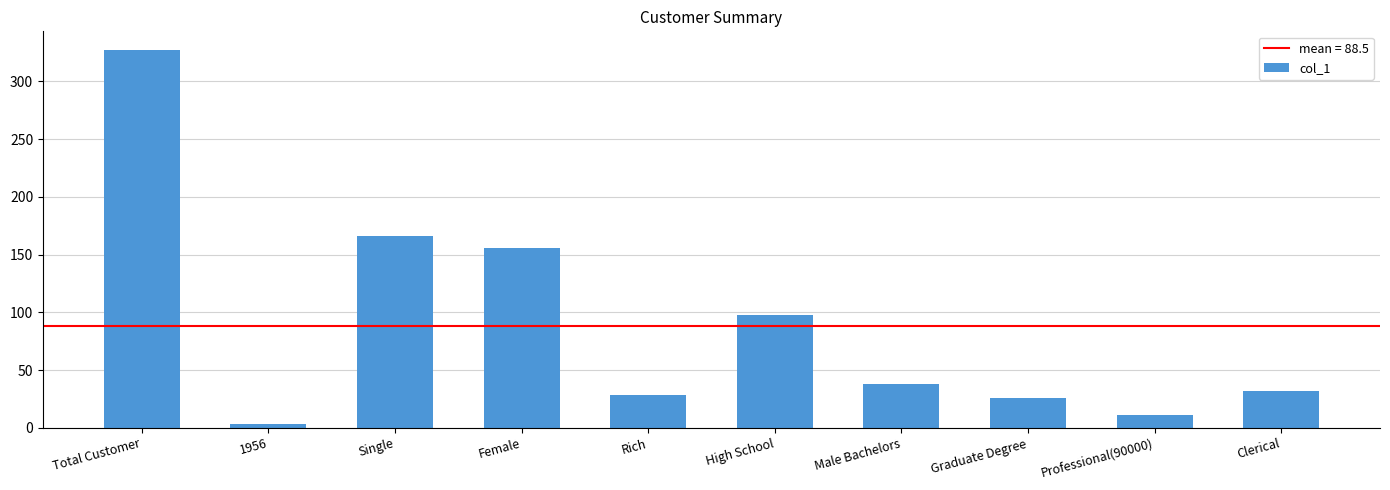

At which category does the chart reach its peak across all series?

Total Customer